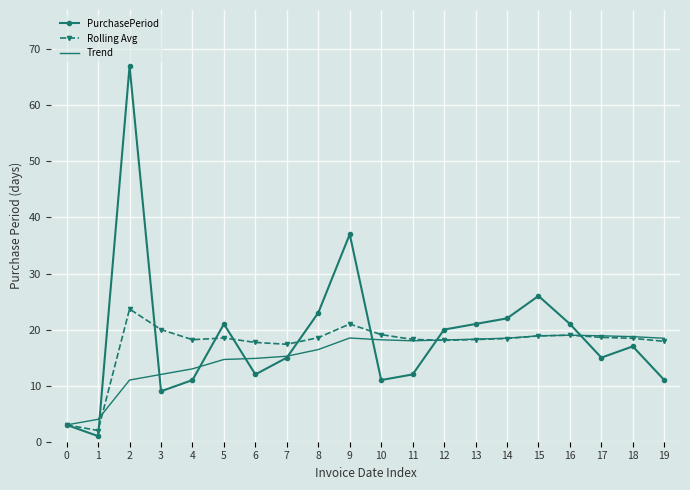

True or false: PurchasePeriod has more than 2 interior local peaks.

True